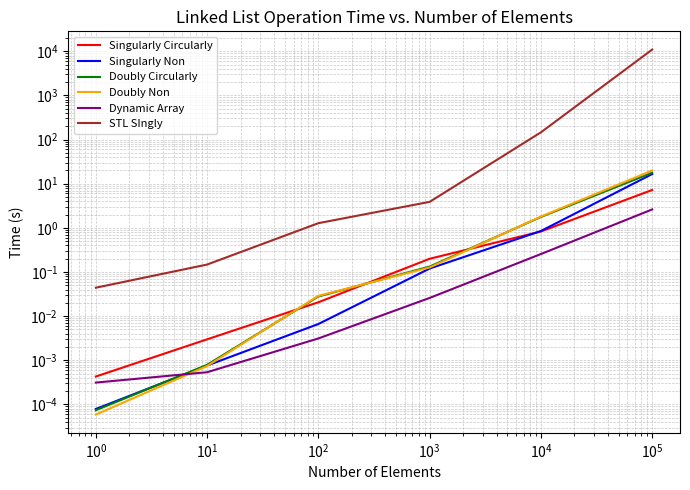

What are all the series names shown in the legend?

Singularly Circularly, Singularly Non, Doubly Circularly, Doubly Non, Dynamic Array, STL SIngly